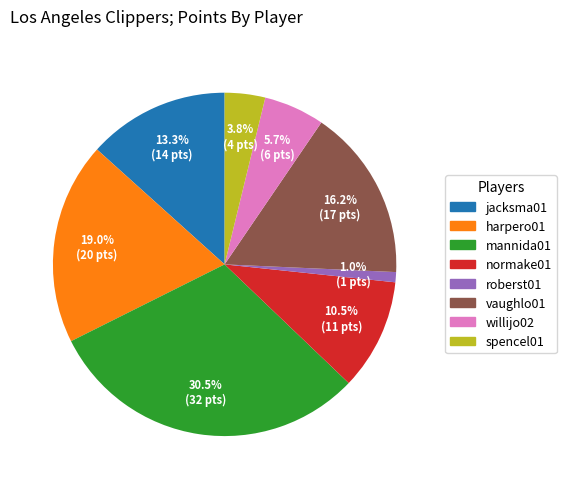

Is there any slice that represents more than half of the pie?

No